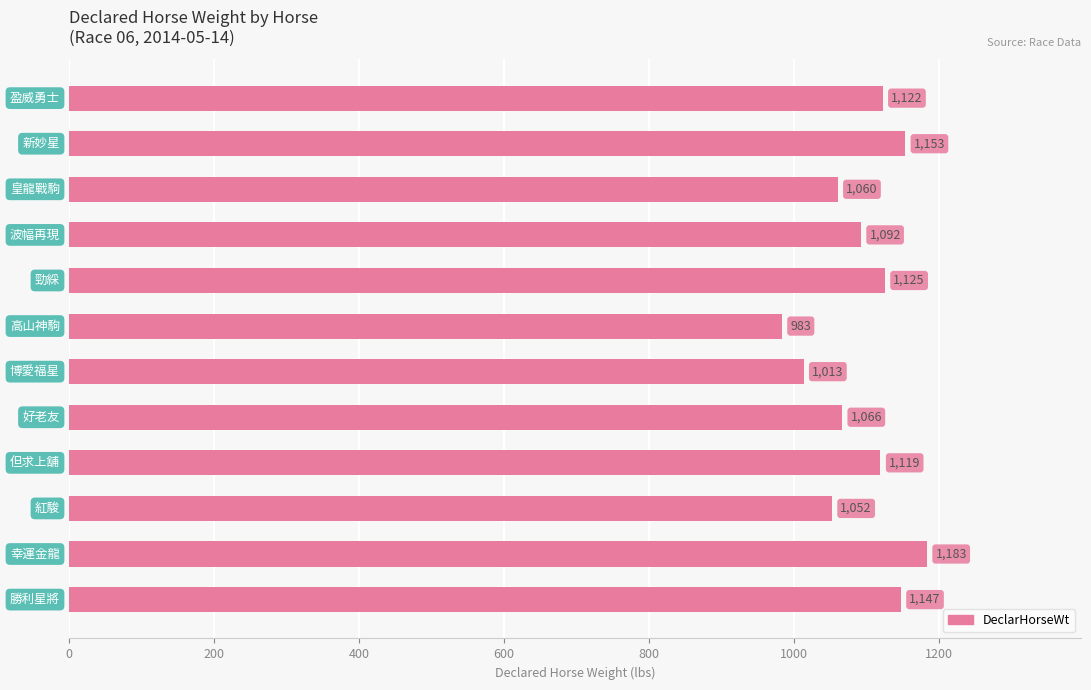

What is the difference between the maximum and minimum values?

200